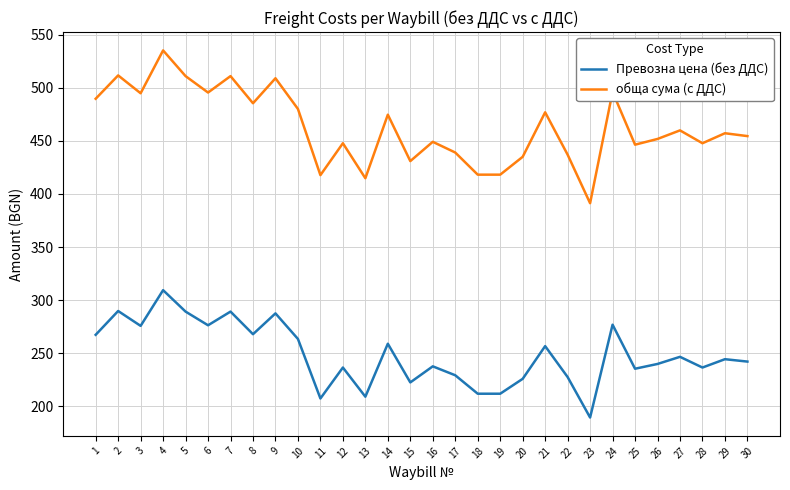

At which category is the sum across all series the highest?

4